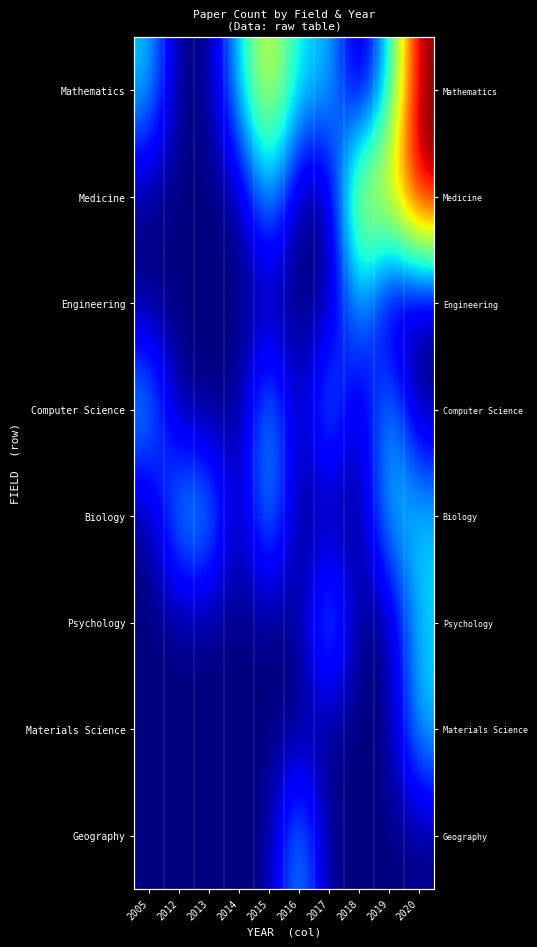

True or false: Mathematics has a value of 1 at 2005.

False